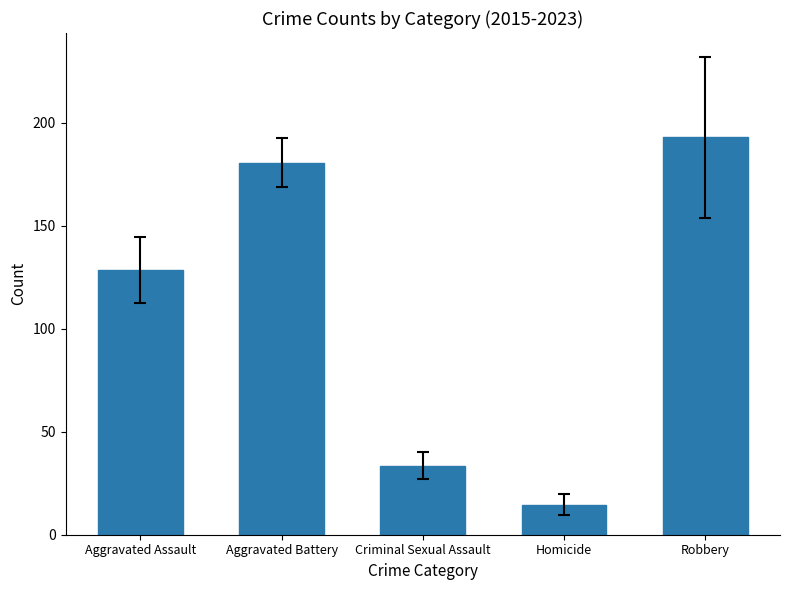

The value at Robbery is 193.0. True or false?

True